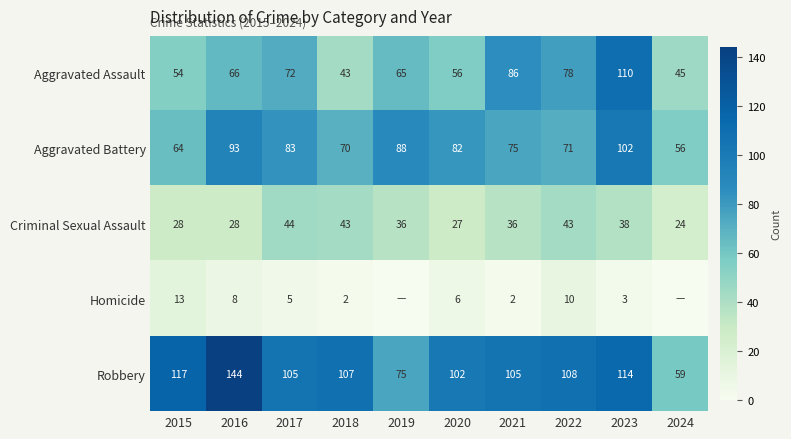

How many values in the Robbery series are below 107?

5